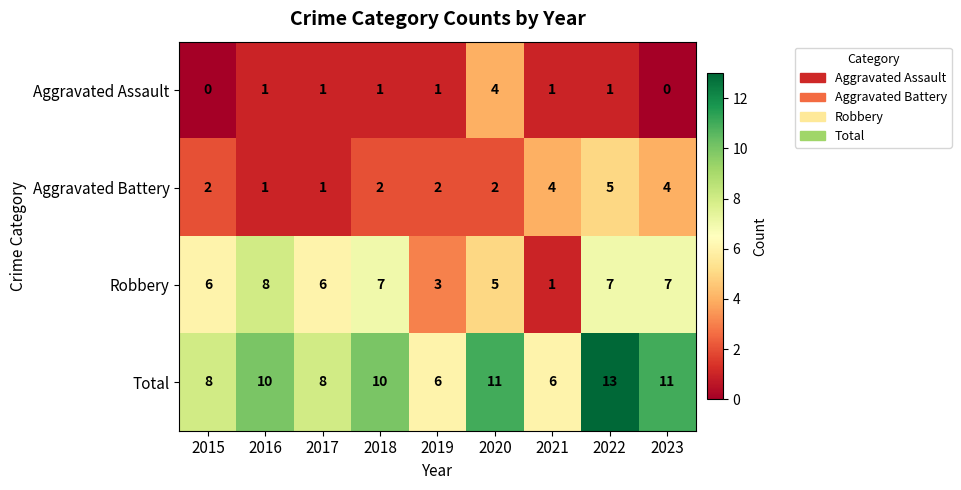

Which series has the largest total across all categories?

Total